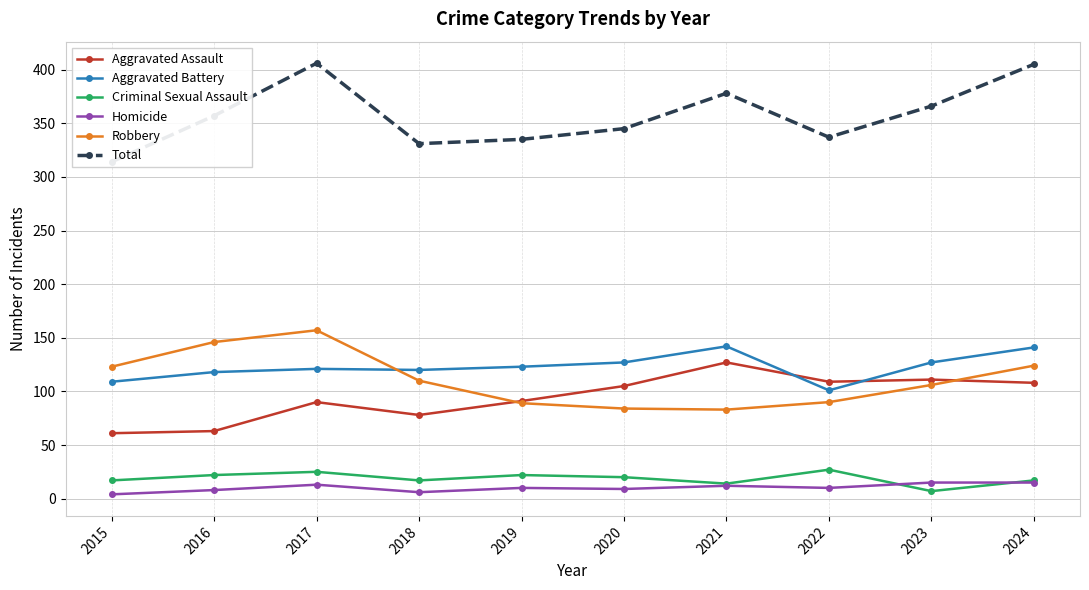

Between 2019 and 2024, which series saw the biggest shift?

Total